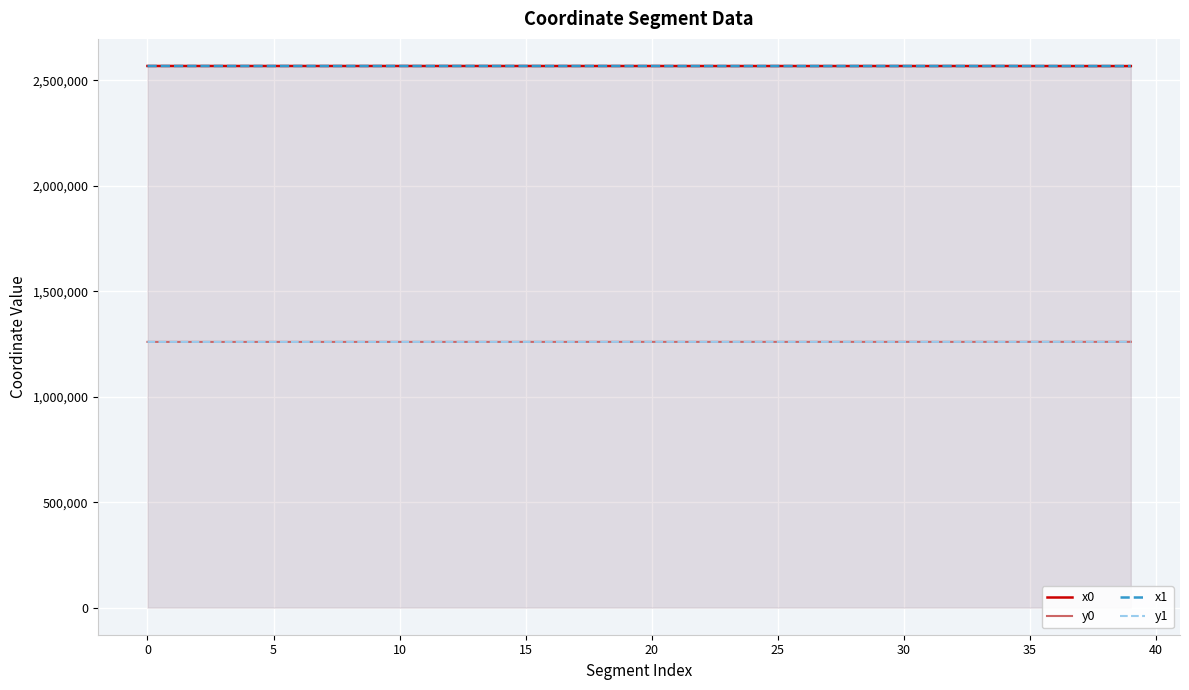

Does the chart display data point markers on the line(s)?

No